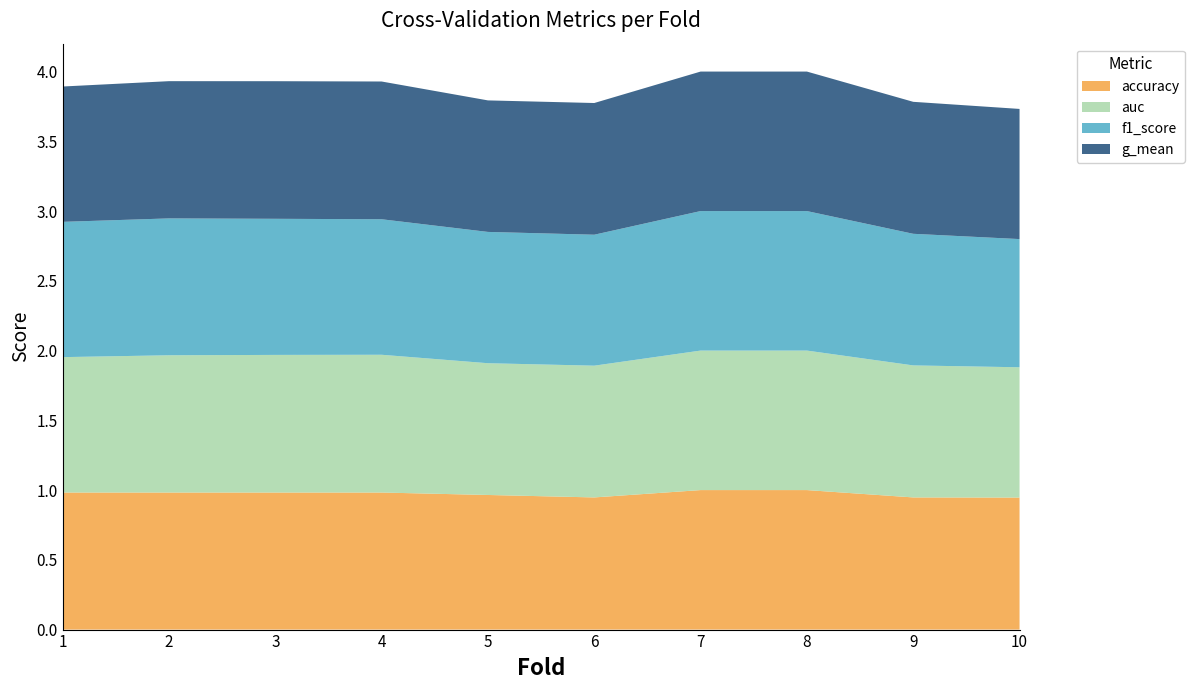

Reading right to left, list all the values displayed in this chart.

accuracy: 0.9	0.9	1.0	1.0	0.9	1.0	1.0	1.0	1.0	1.0
auc: 0.9	0.9	1.0	1.0	0.9	0.9	1.0	1.0	1.0	1.0
f1_score: 0.9	0.9	1.0	1.0	0.9	0.9	1.0	1.0	1.0	1.0
g_mean: 0.9	0.9	1.0	1.0	0.9	0.9	1.0	1.0	1.0	1.0